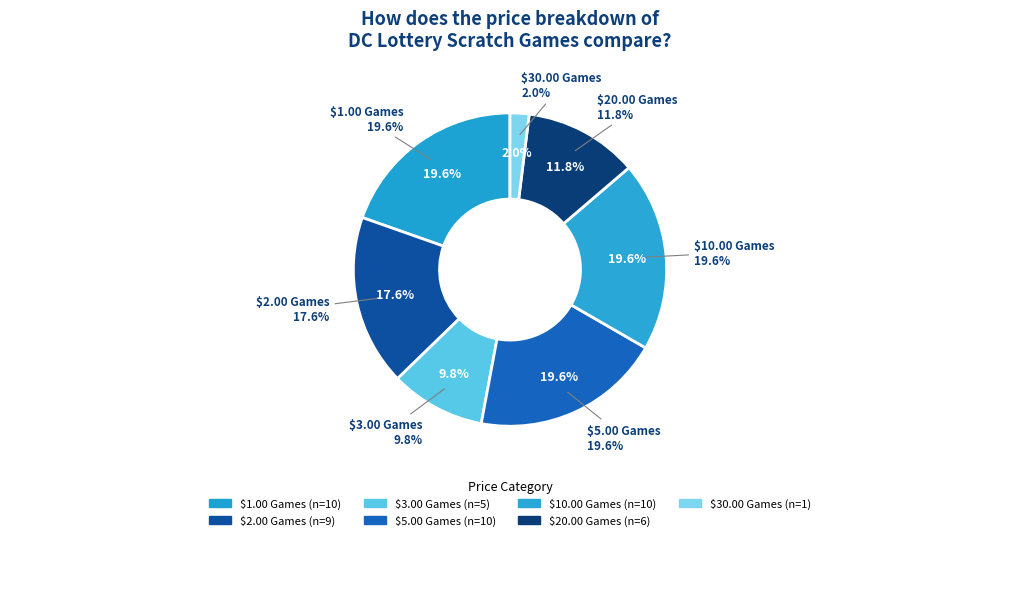

To the nearest percent, what is the average slice percentage?

14%